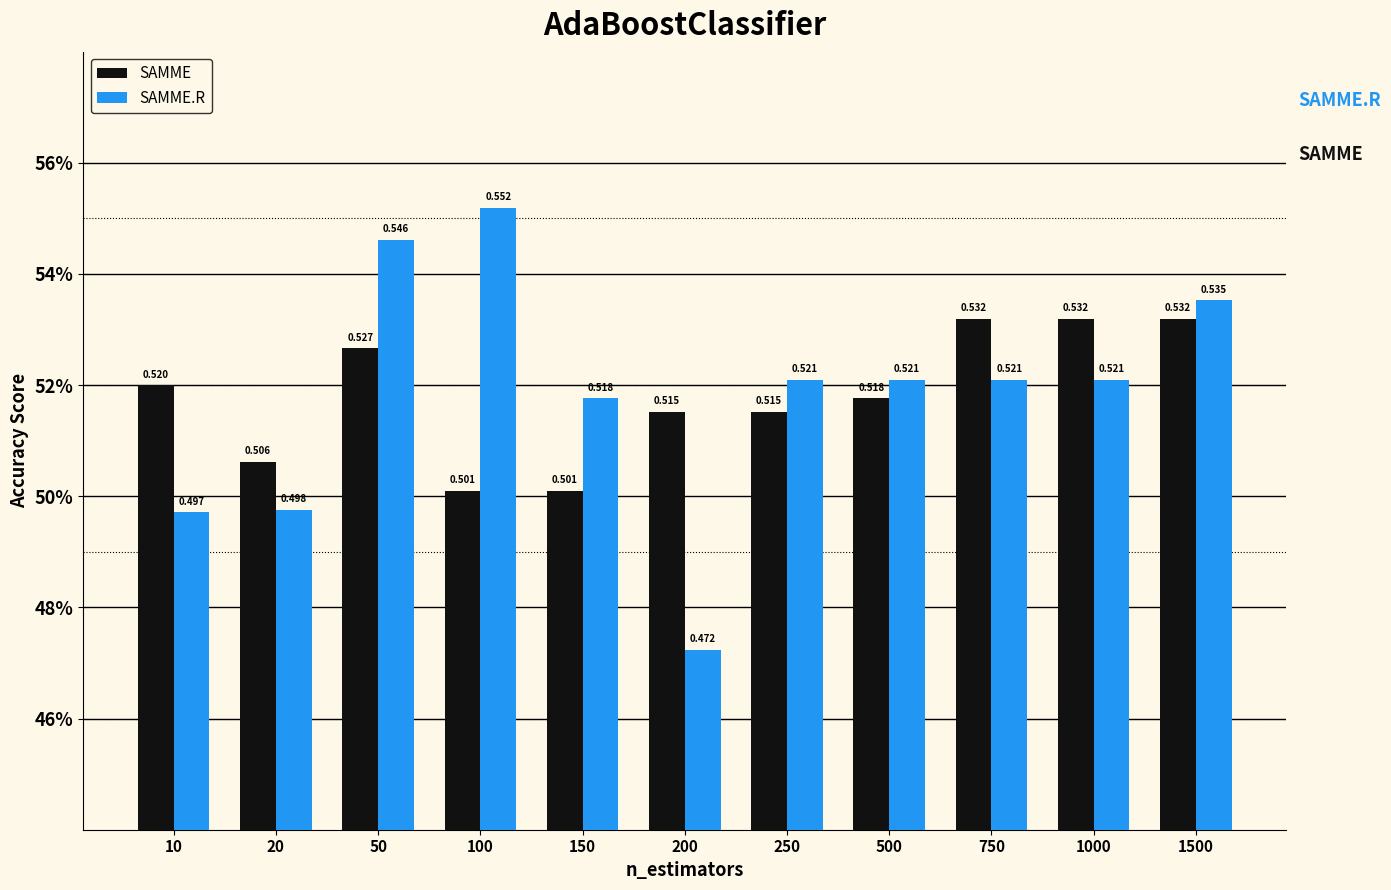

What are all the series names shown in the legend?

SAMME, SAMME.R